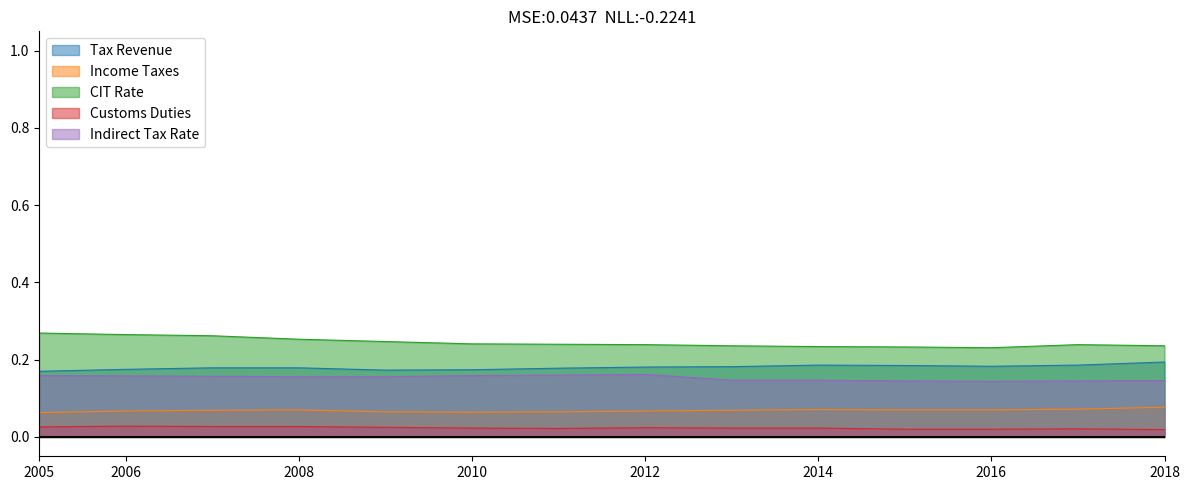

Does the chart have visible grid lines?

No